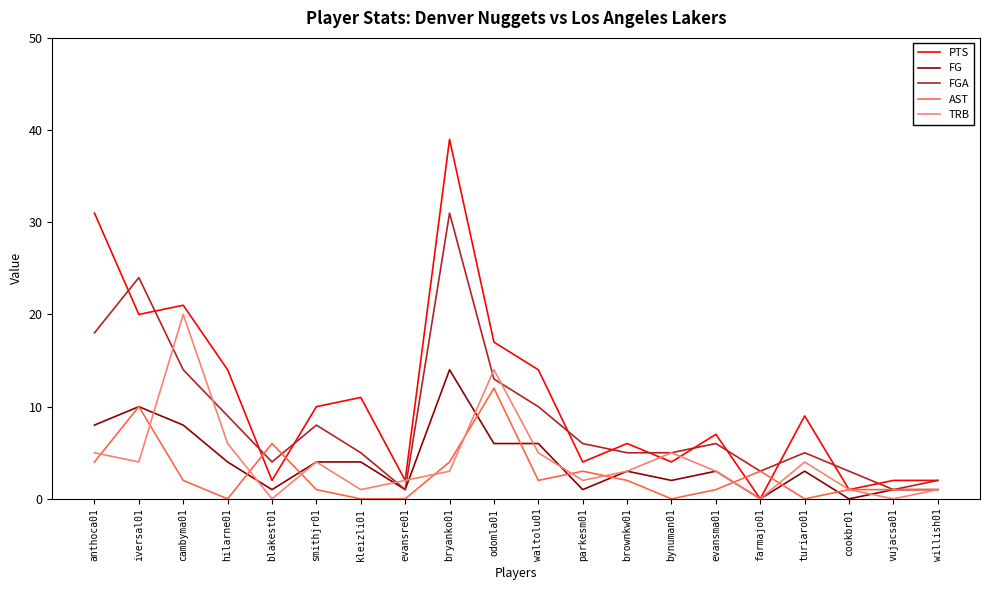

What is the sum of the FGA values at parkesm01 and vujacsa01?

7